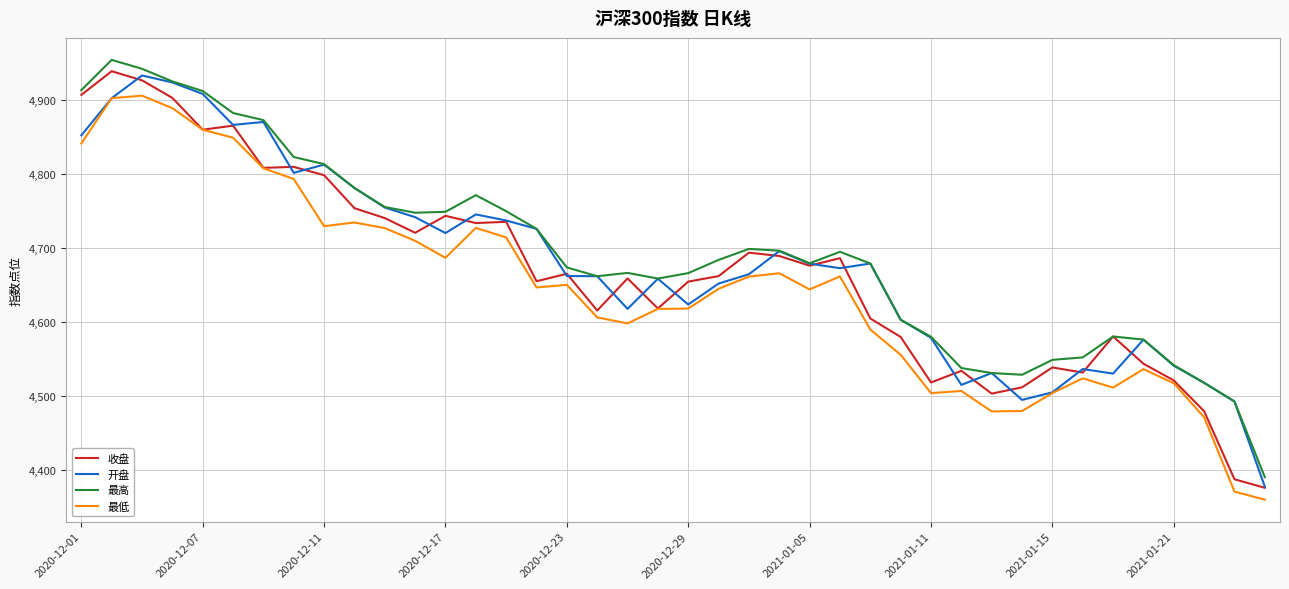

True or false: 最低 and 最高 cross at least once.

False